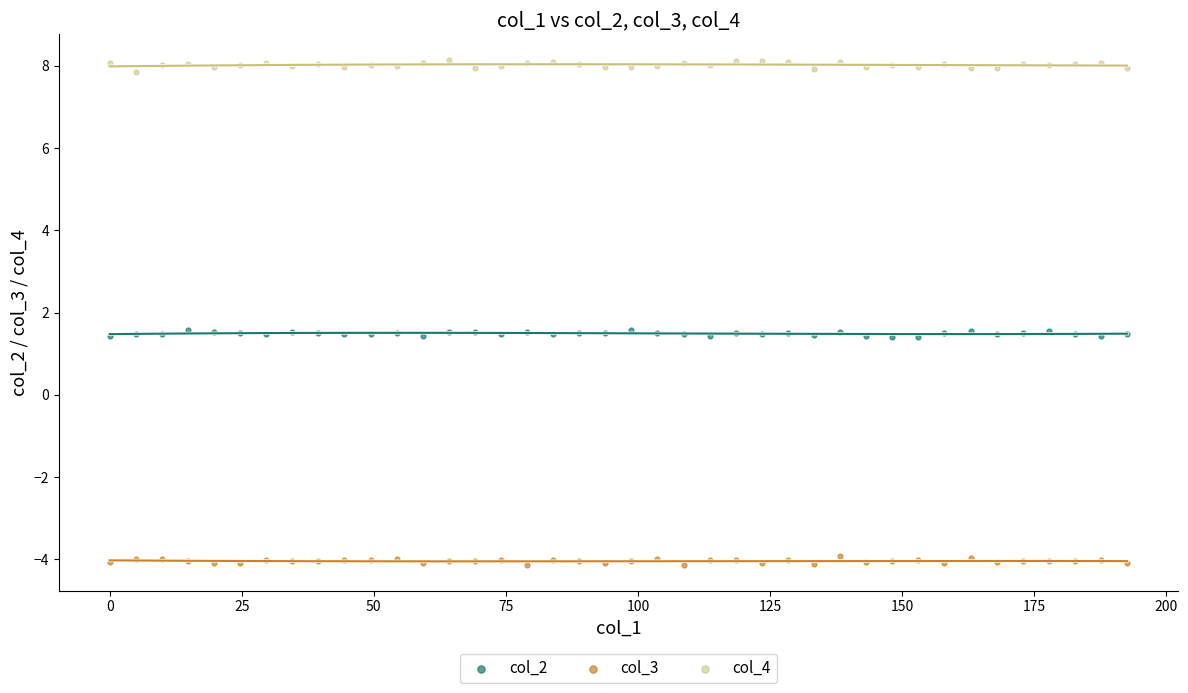

Which series contains the highest Y value?

col_4